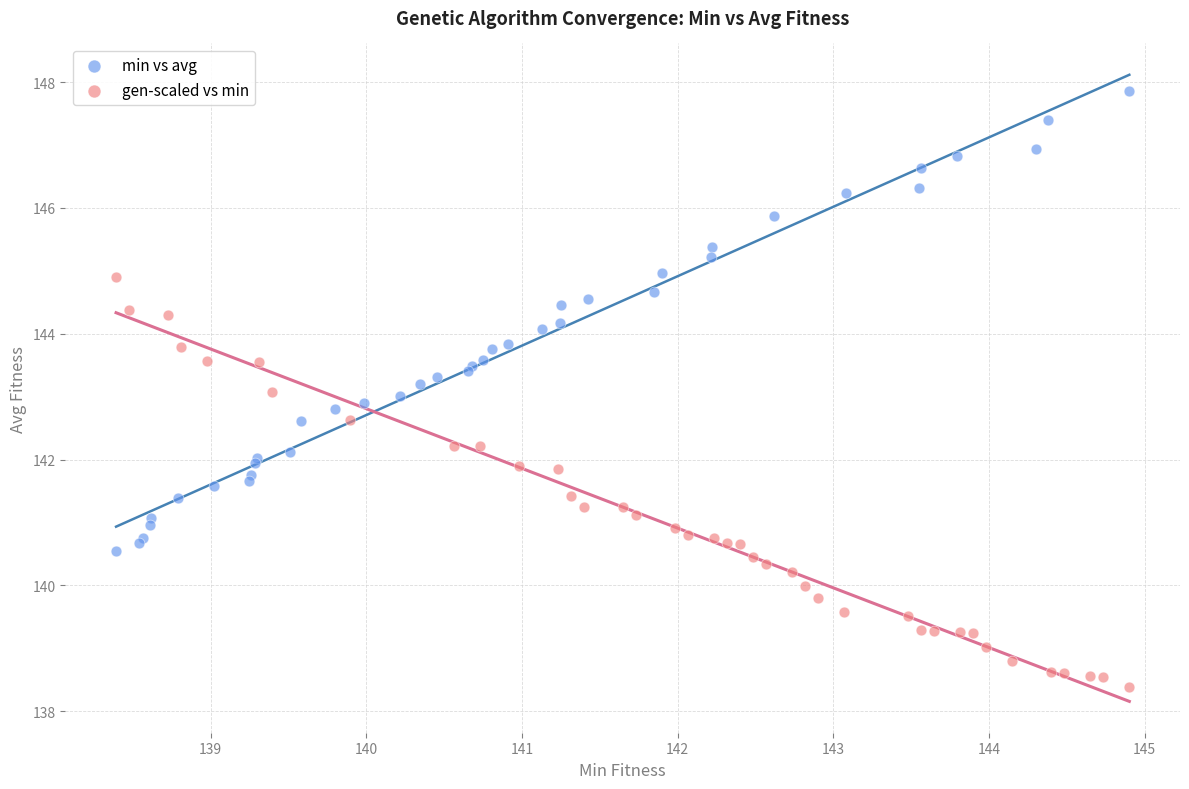

Which series has the largest Y range (max minus min)?

min vs avg